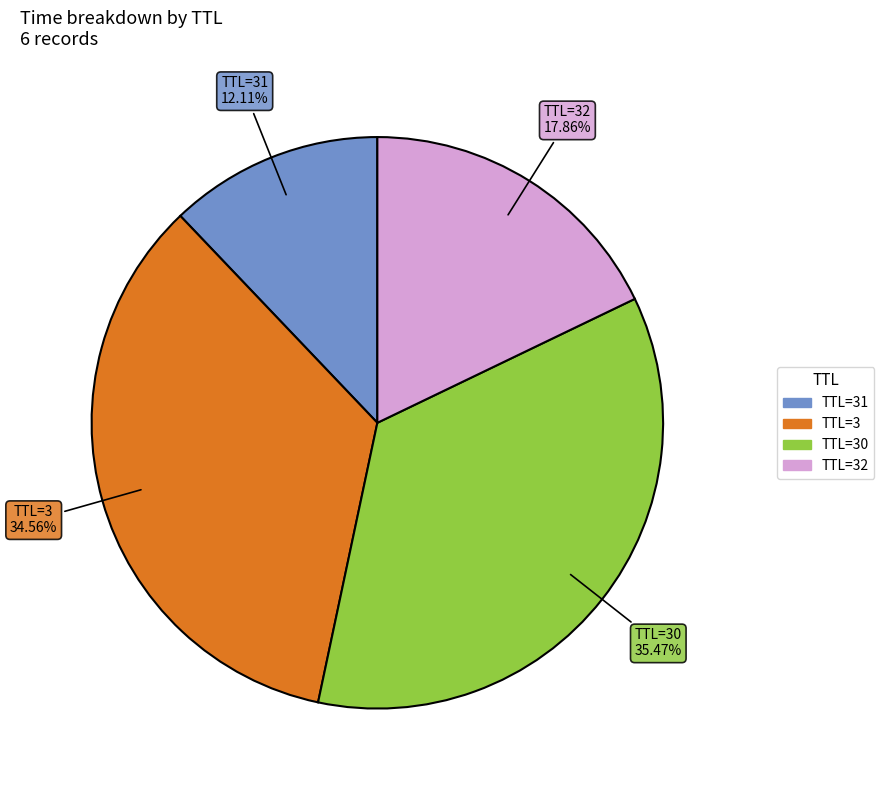

Is there a majority slice in this chart?

No